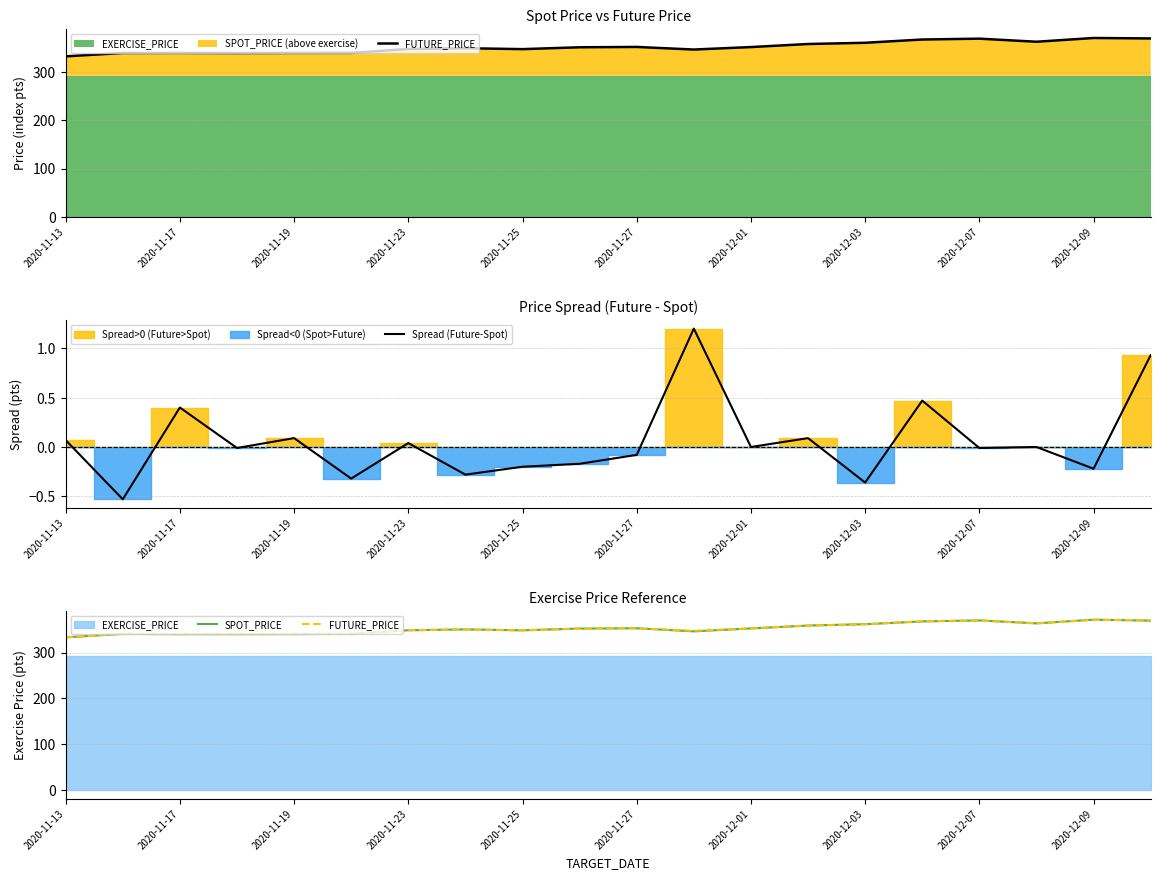

Count the number of data series in this chart.

3